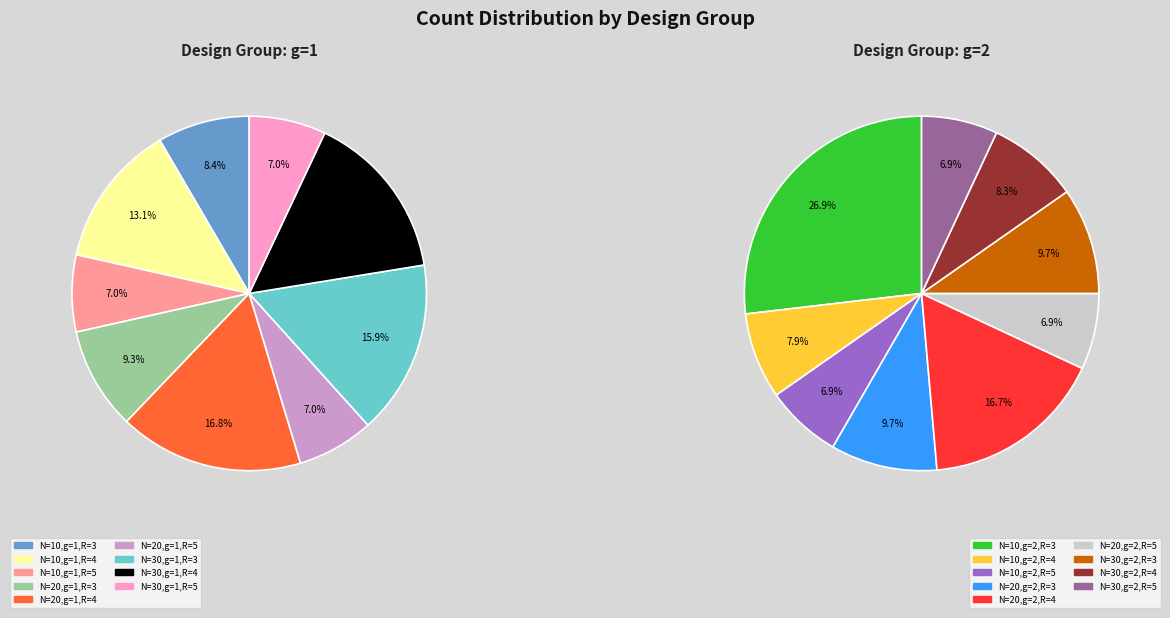

What is the smallest slice in the pie chart?

N=10,g=1,R=5